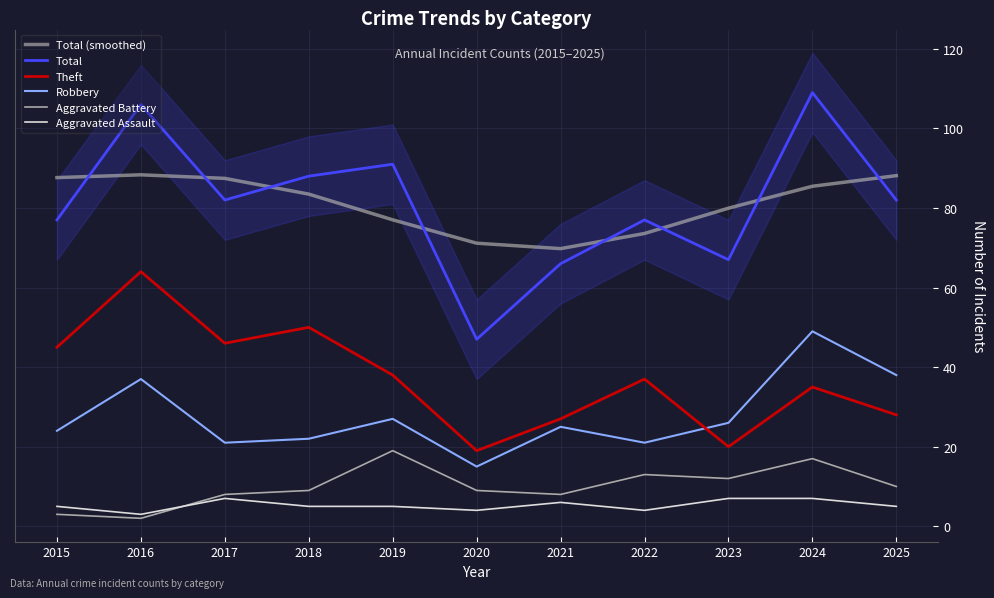

What is the maximum value for Theft?

64.0